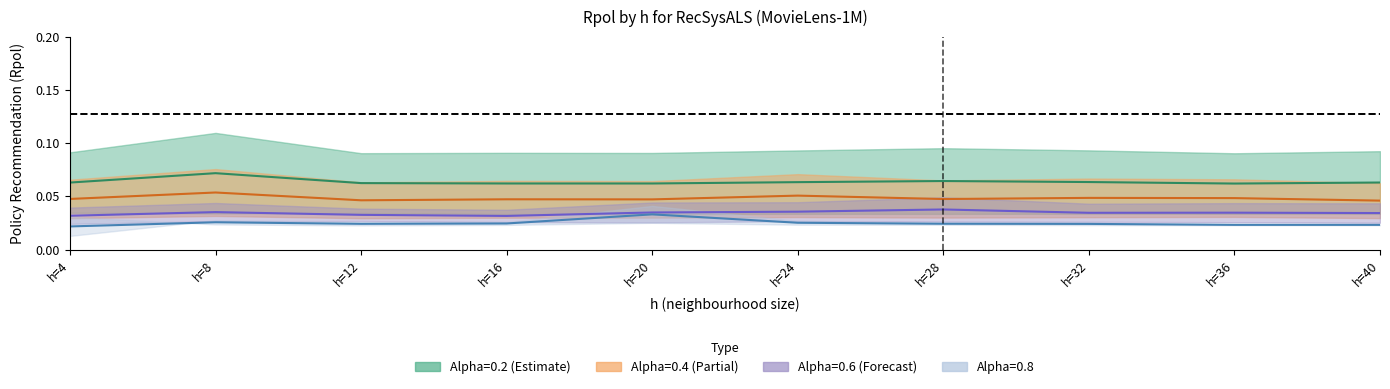

Which has a higher value, h=8 or h=24?

h=8